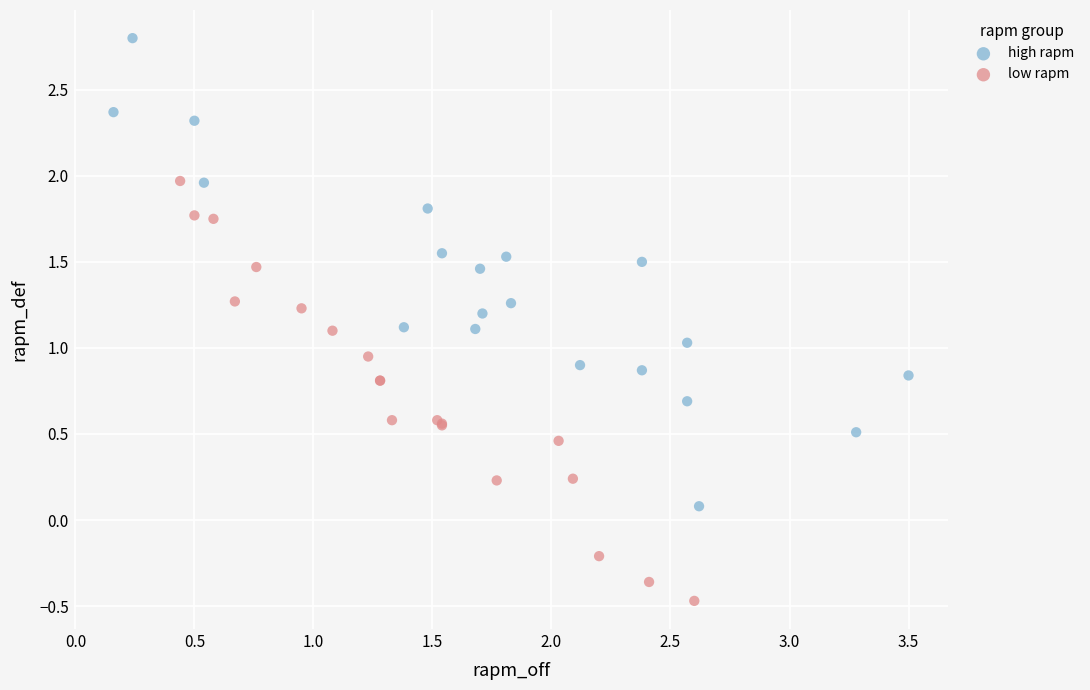

Which series reaches the minimum Y coordinate?

low rapm